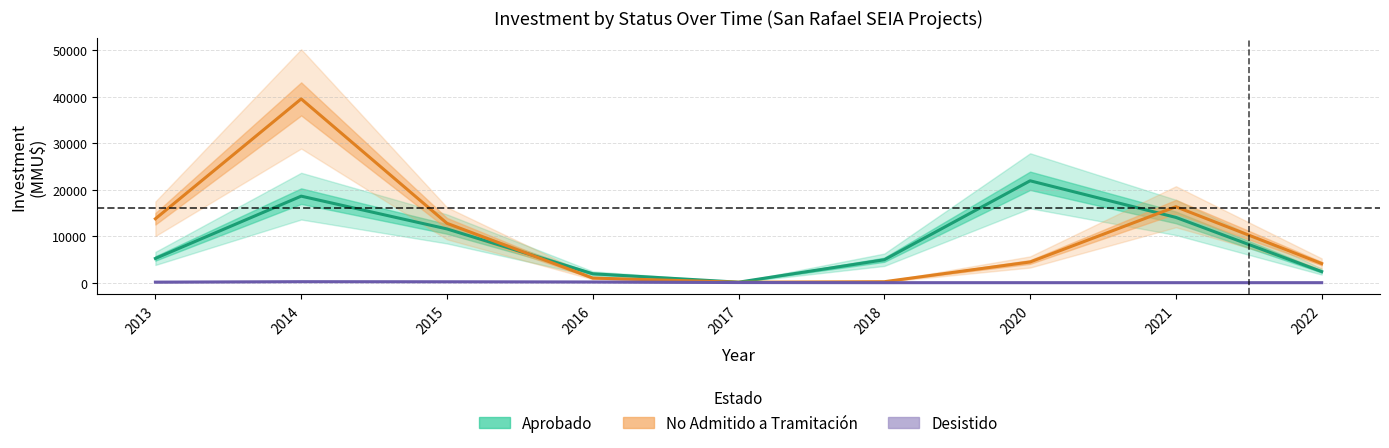

What is the total value across all series at 2016?

3062.9